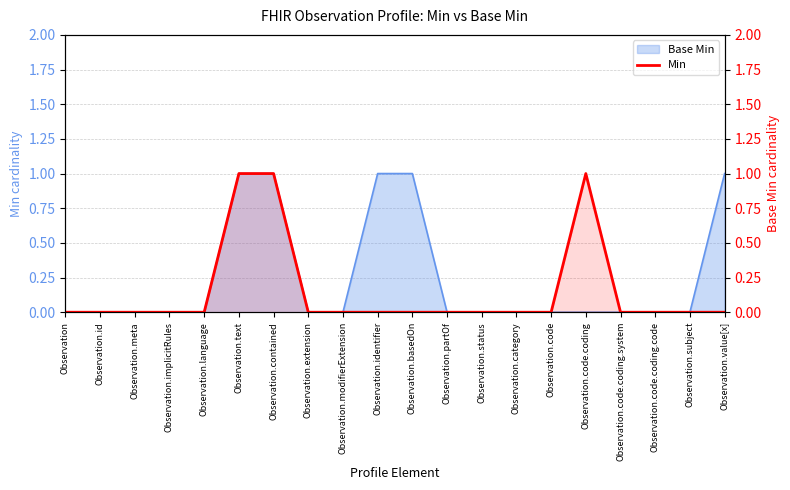

The chart shows a value of 1 at Observation.code.coding. True or false?

True